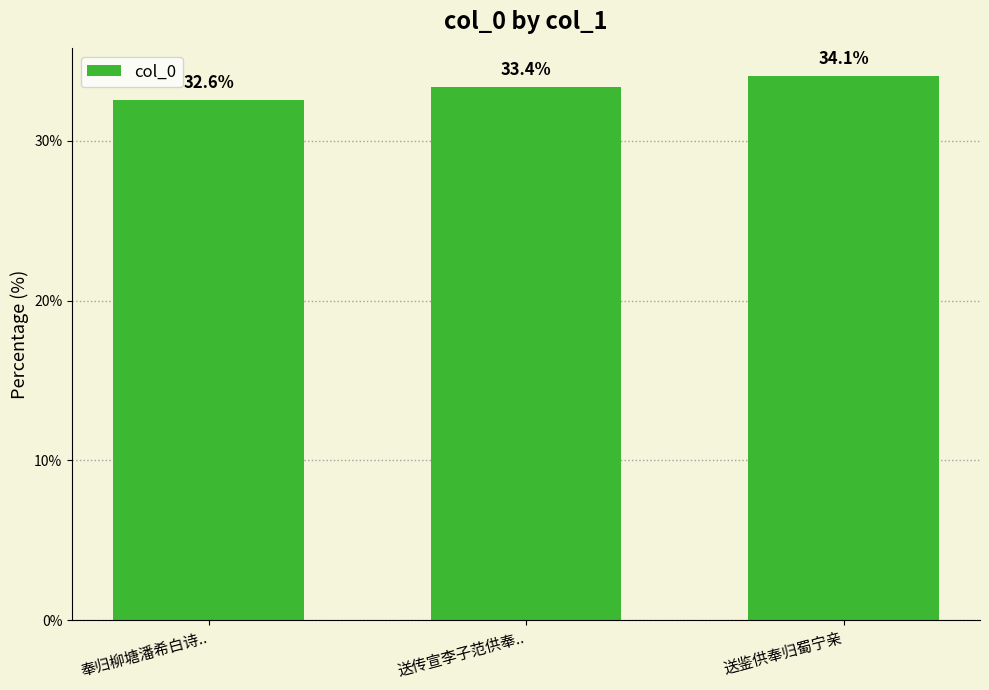

What is the smallest value displayed?

32.6